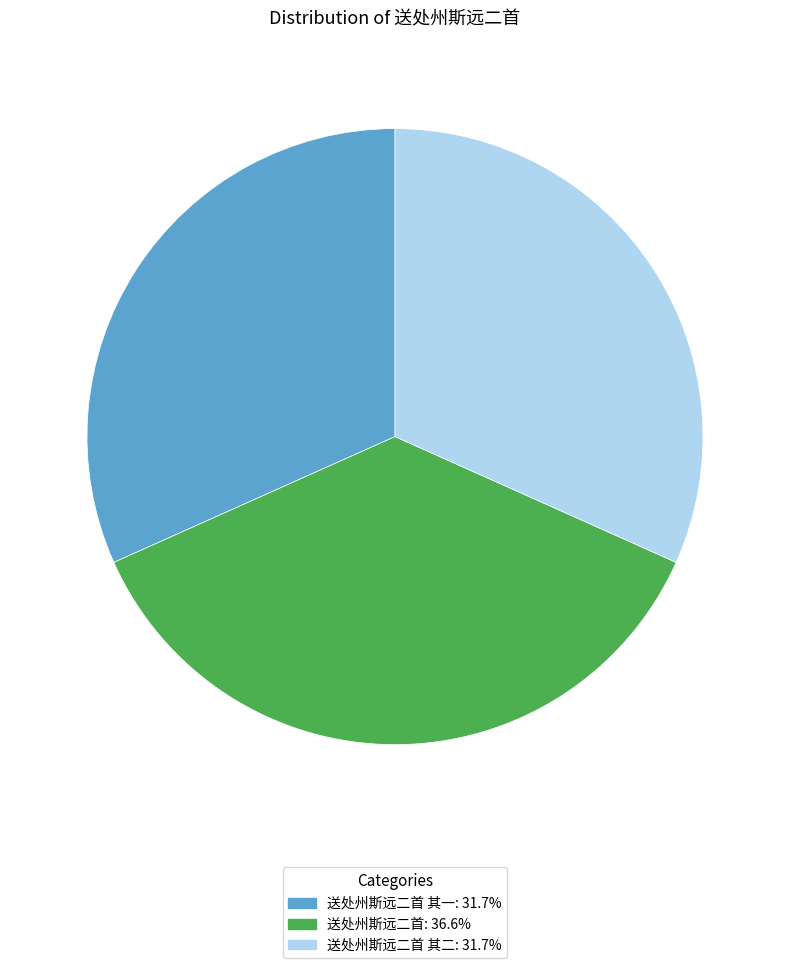

Does 送处州斯远二首 其一: 31.7% account for over 50% of the chart?

No